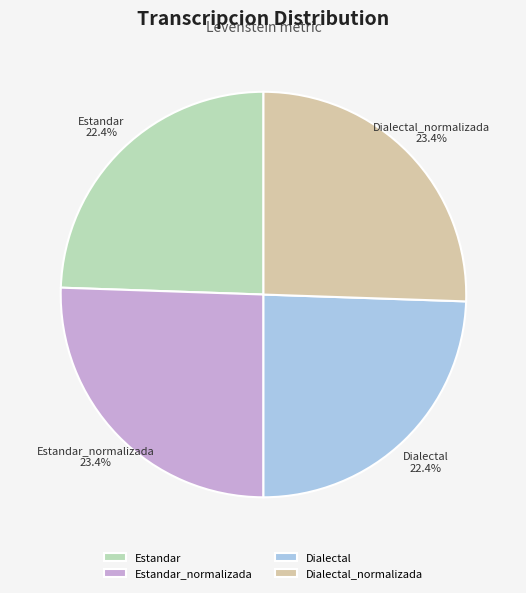

Is it true that Dialectal_normalizada is 39% of the pie?

False